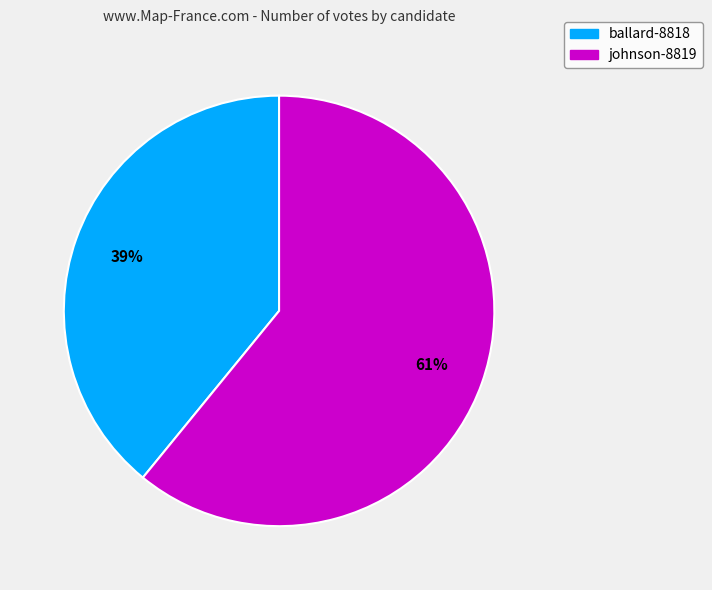

Combined, do johnson-8819 and ballard-8818 account for over 50%?

Yes